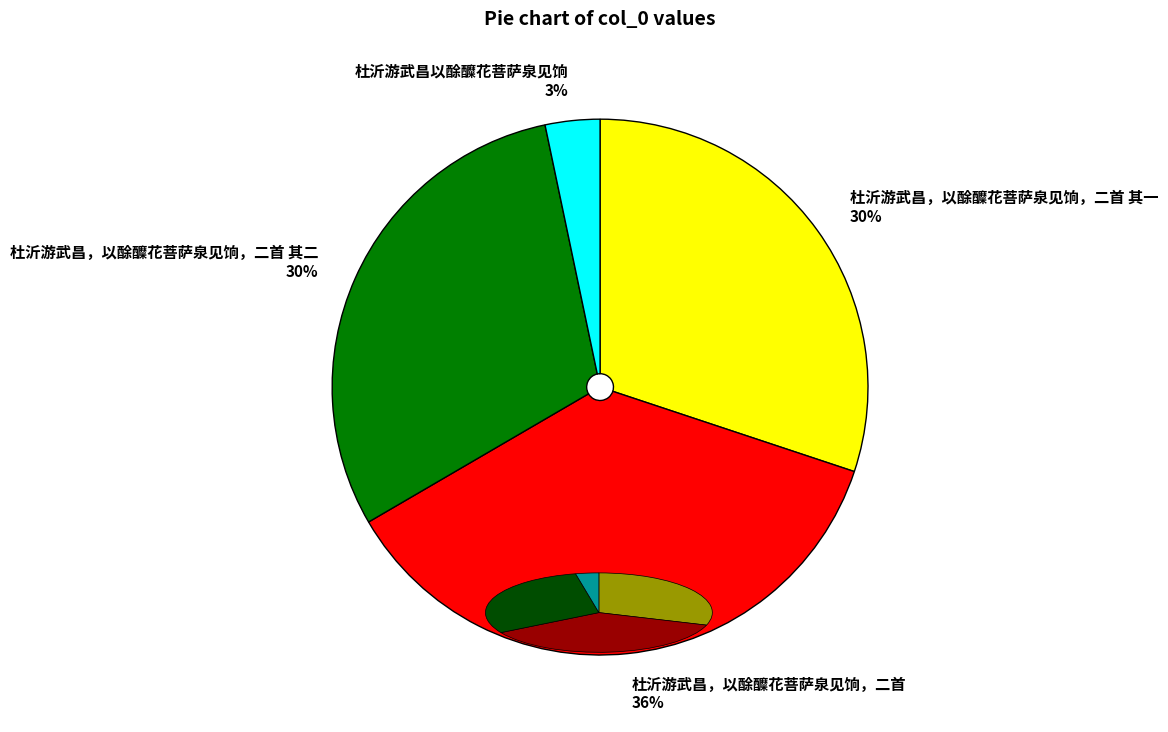

True or false: 杜沂游武昌，以酴醾花菩萨泉见饷，二首 其一 accounts for 15% of the total.

False